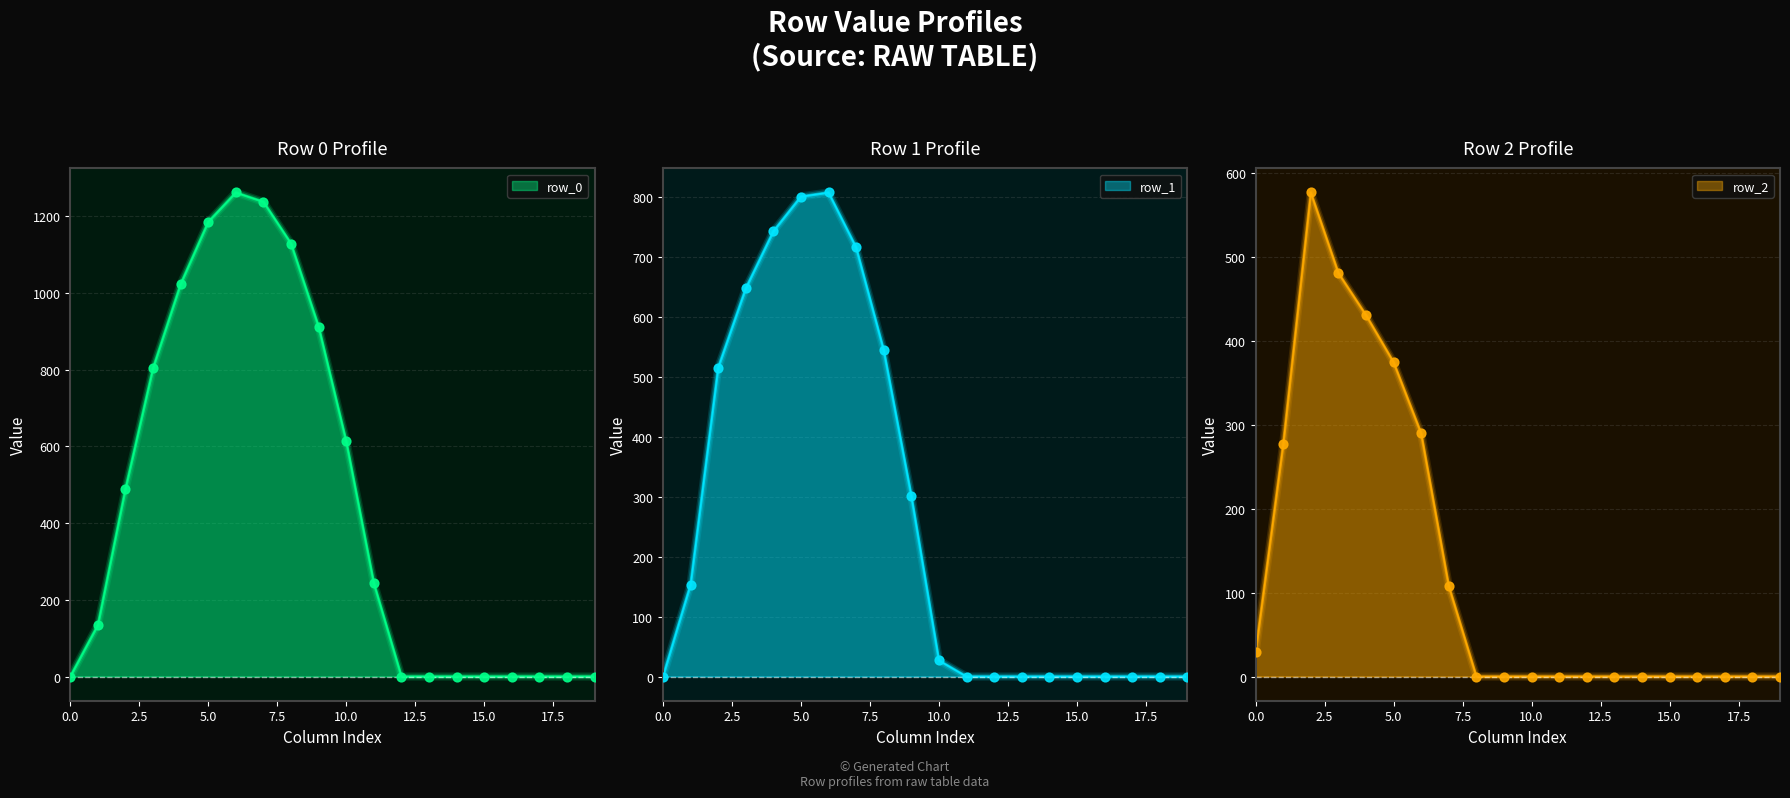

Which series reaches the minimum Y coordinate?

row_0